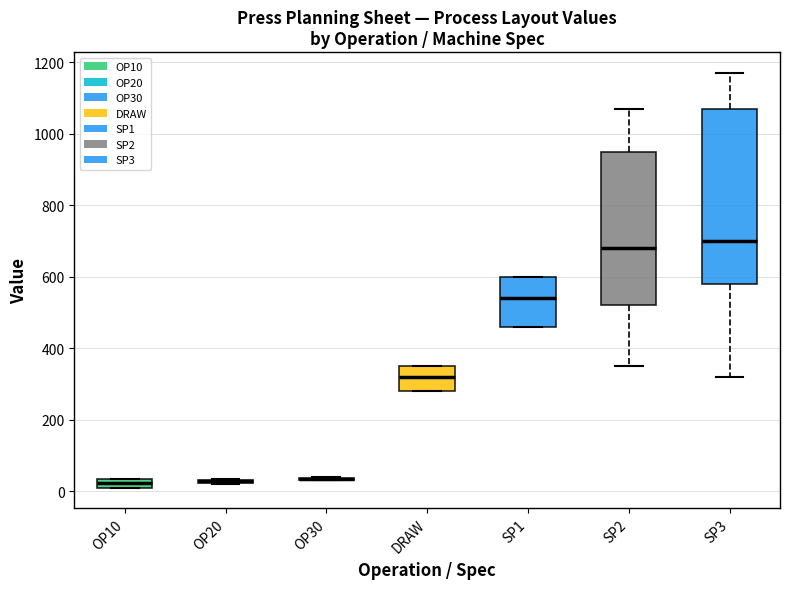

Where does the median line of the box for SP1 sit on the y-axis? The values are not printed on the chart, so give them approximately, as read against the axis.

540